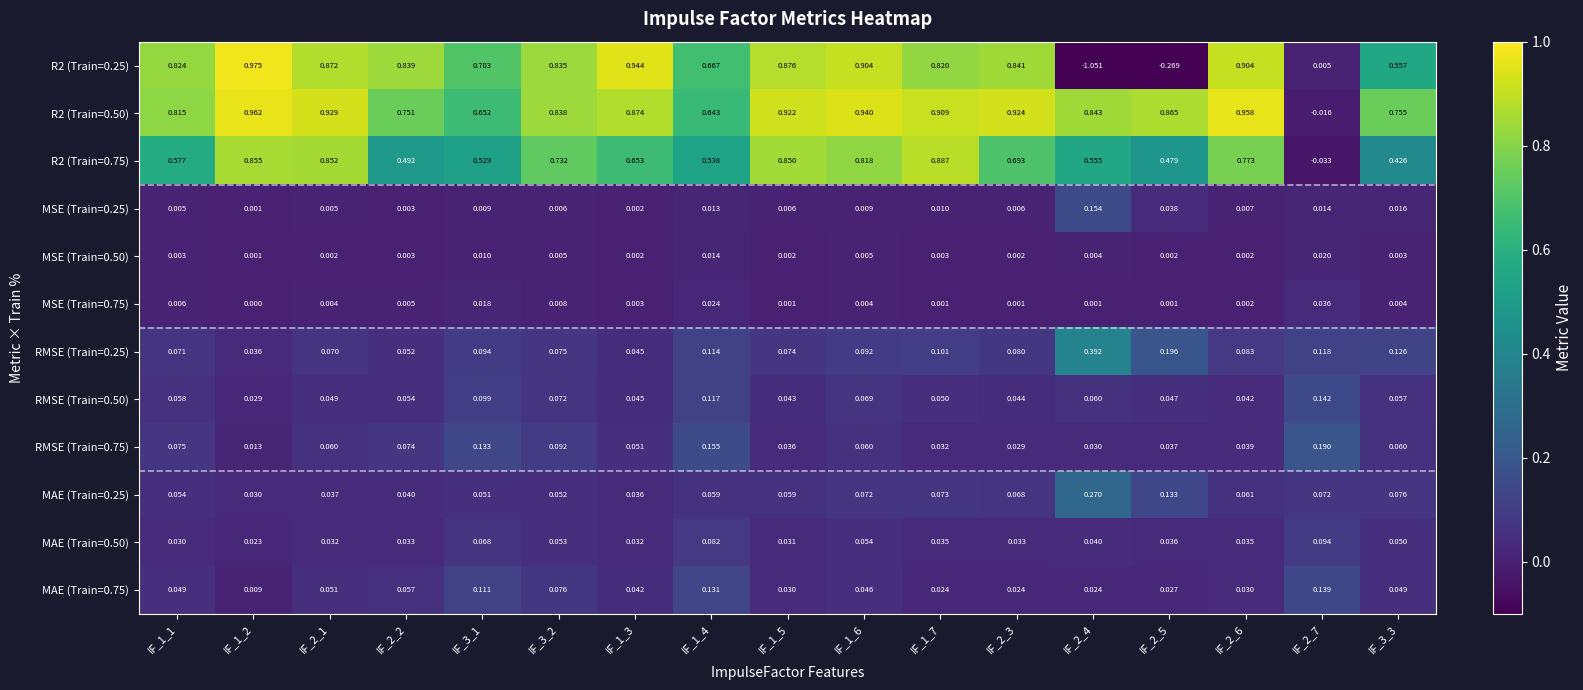

Is the value of MAE (Train=0.50) at IF_2_4 greater than the value of RMSE (Train=0.25) at IF_1_1?

No